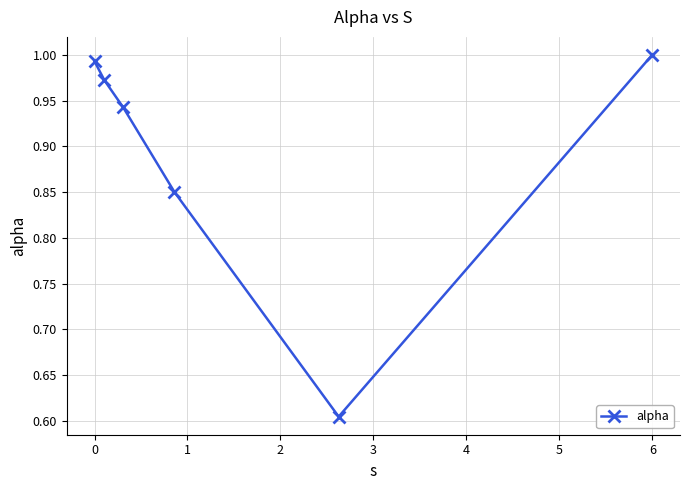

How many interior local valleys (lower than both neighbors) does the data have?

1